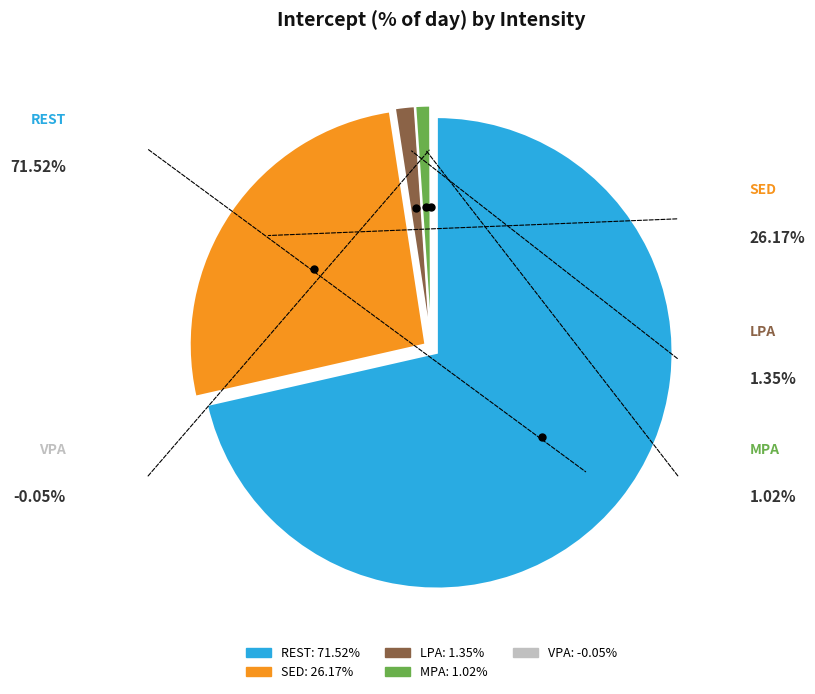

Which category has the biggest portion of the pie?

REST